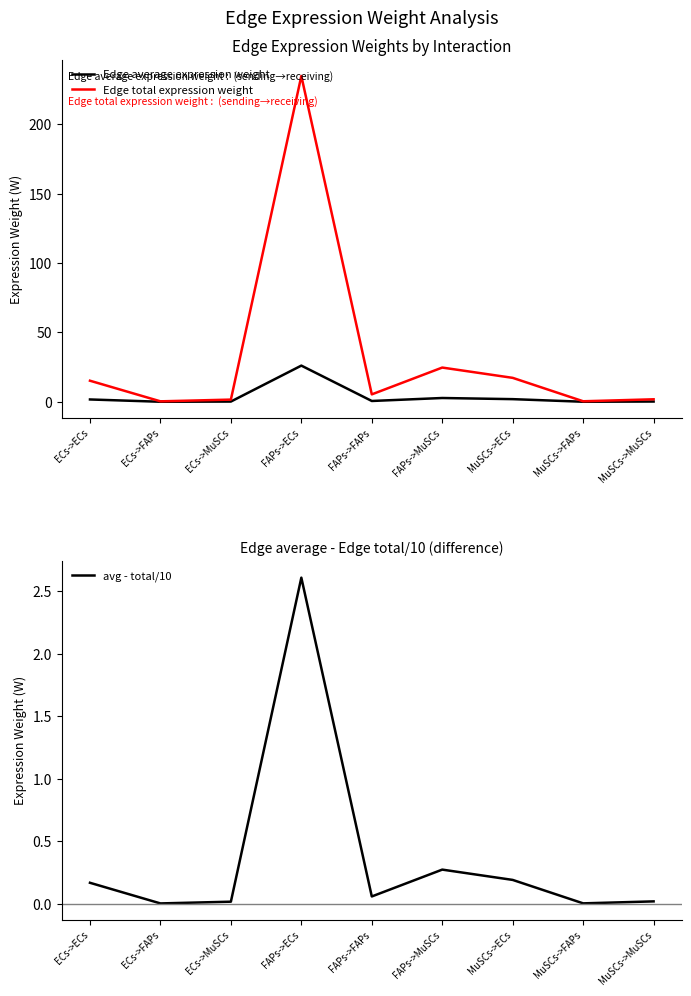

At which category does the chart reach its minimum across all series?

ECs->FAPs